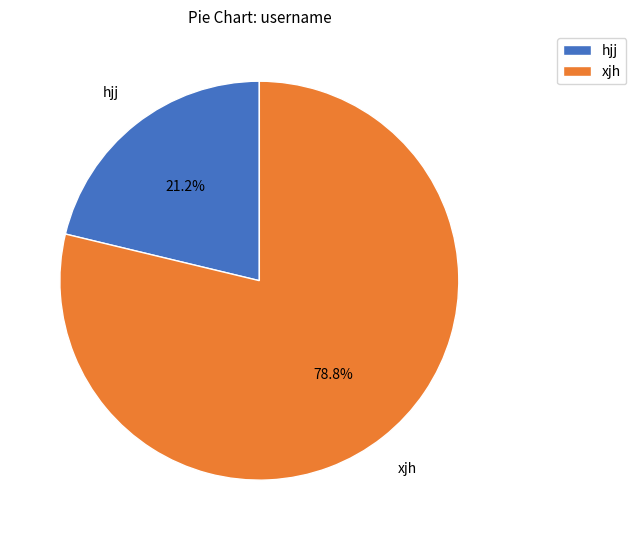

To the nearest percent, what is the difference between the xjh and hjj slice percentages?

58%